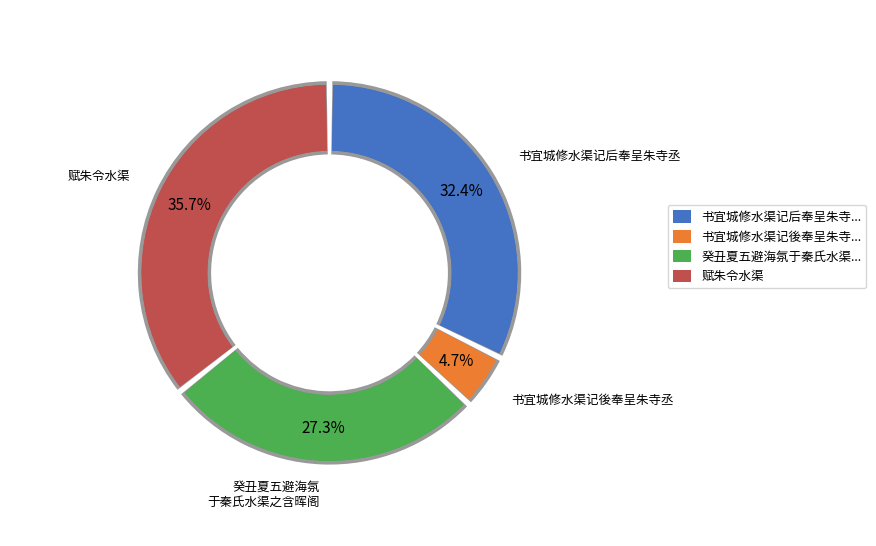

How many slices are in this pie chart?

4